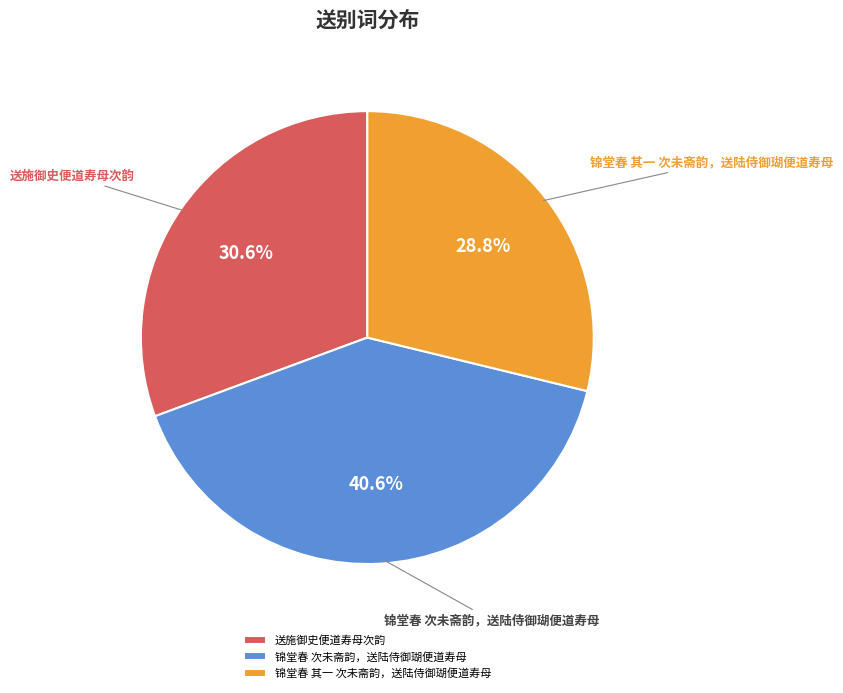

Between 送施御史便道寿母次韵 and 锦堂春 其一 次未斋韵，送陆侍御瑚便道寿母, which is larger?

送施御史便道寿母次韵